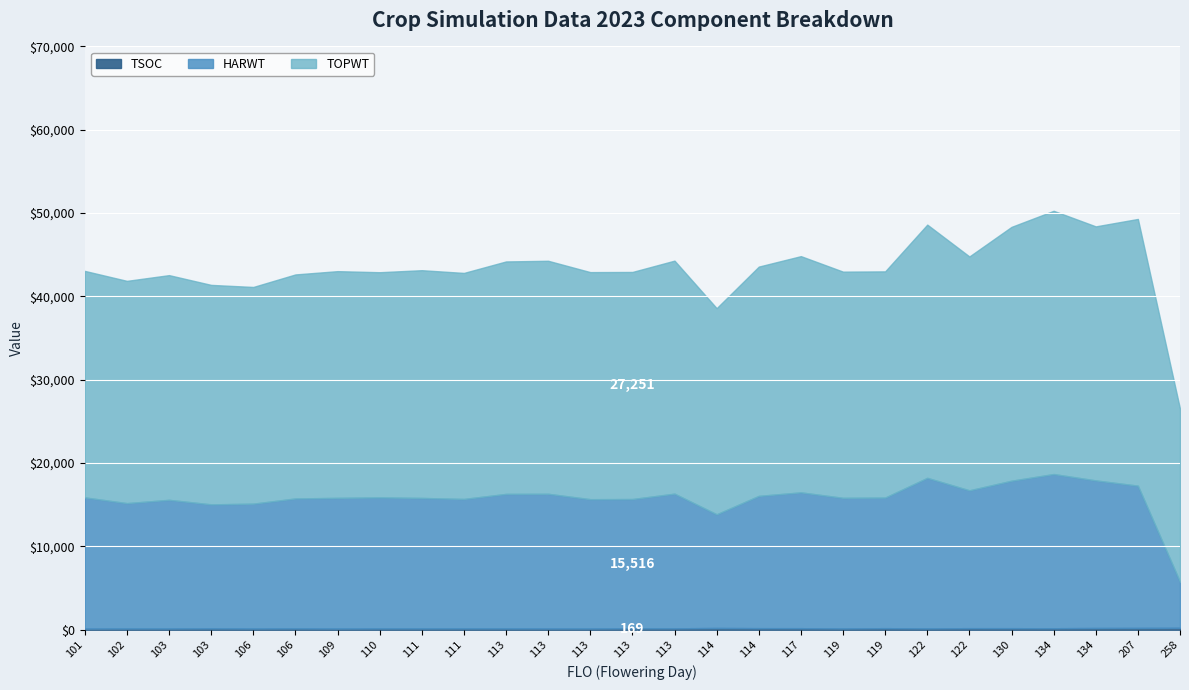

Is the value of TSOC at 113 greater than the value of TOPWT at 117?

No